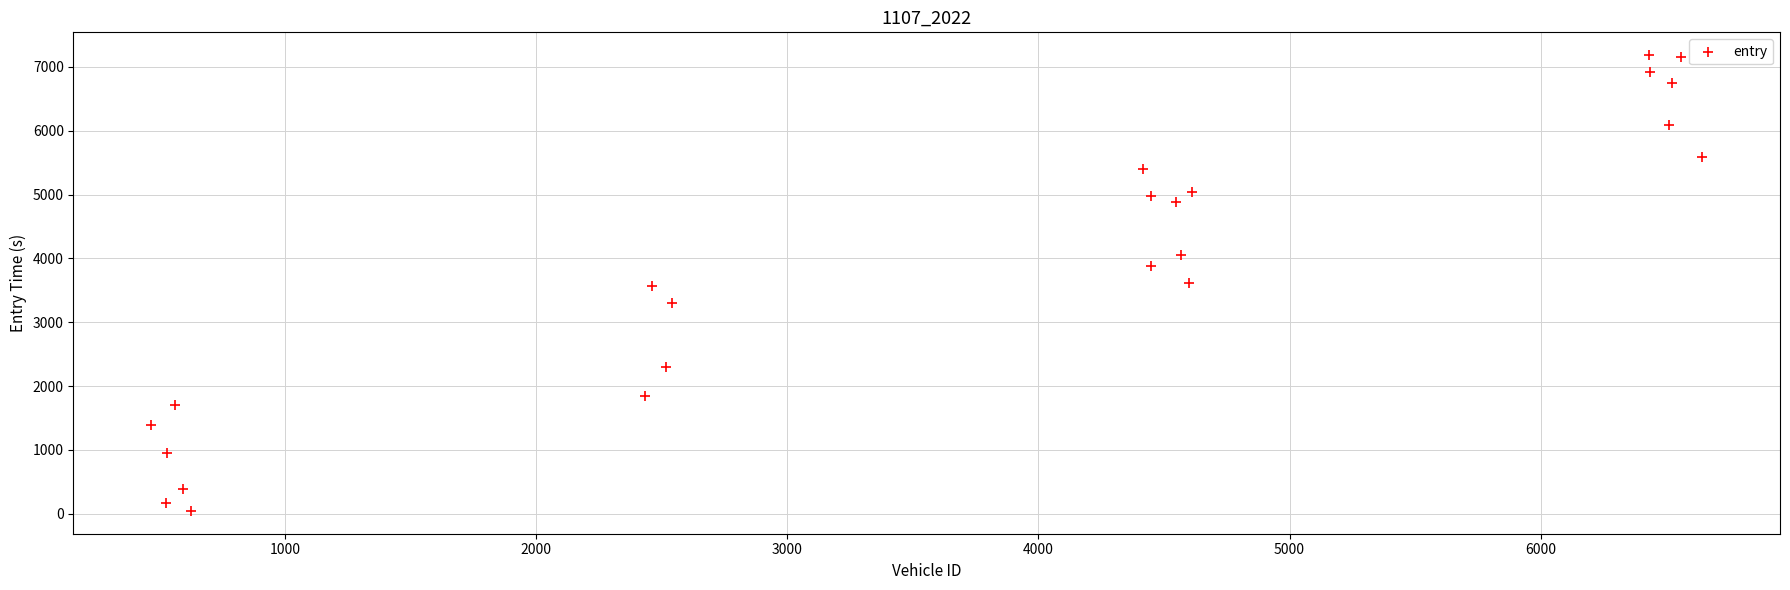

What is the range of X values (max minus min)?

6177.0